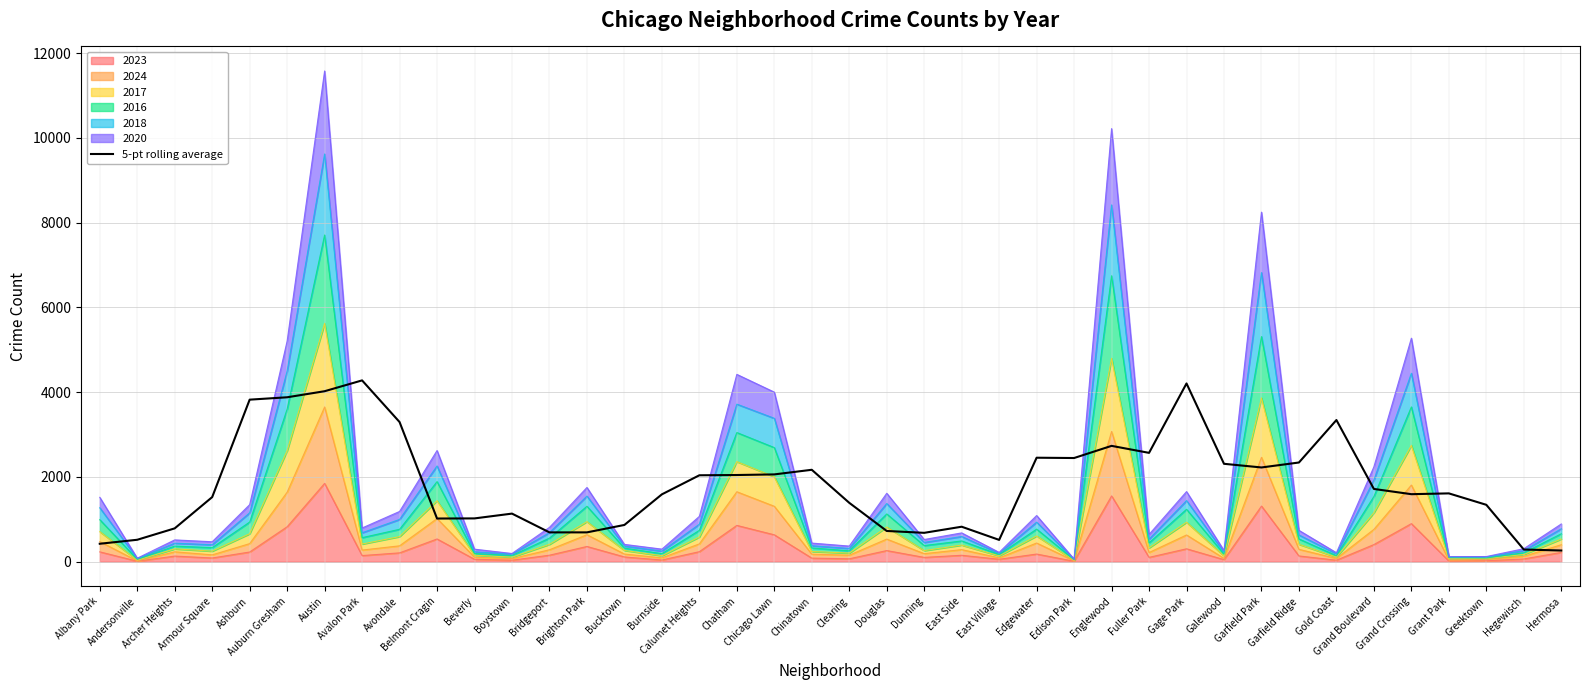

What is the difference between the maximum and second lowest values?

3991.0